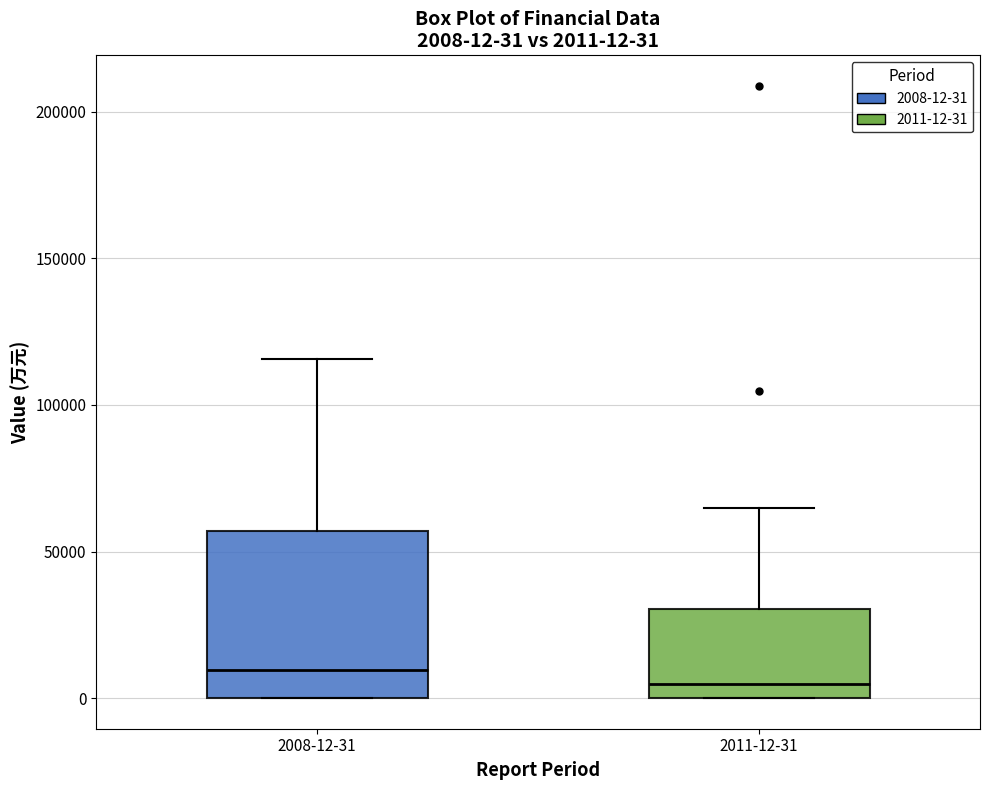

Which box is the tallest, from its lower edge to its upper edge?

2008-12-31